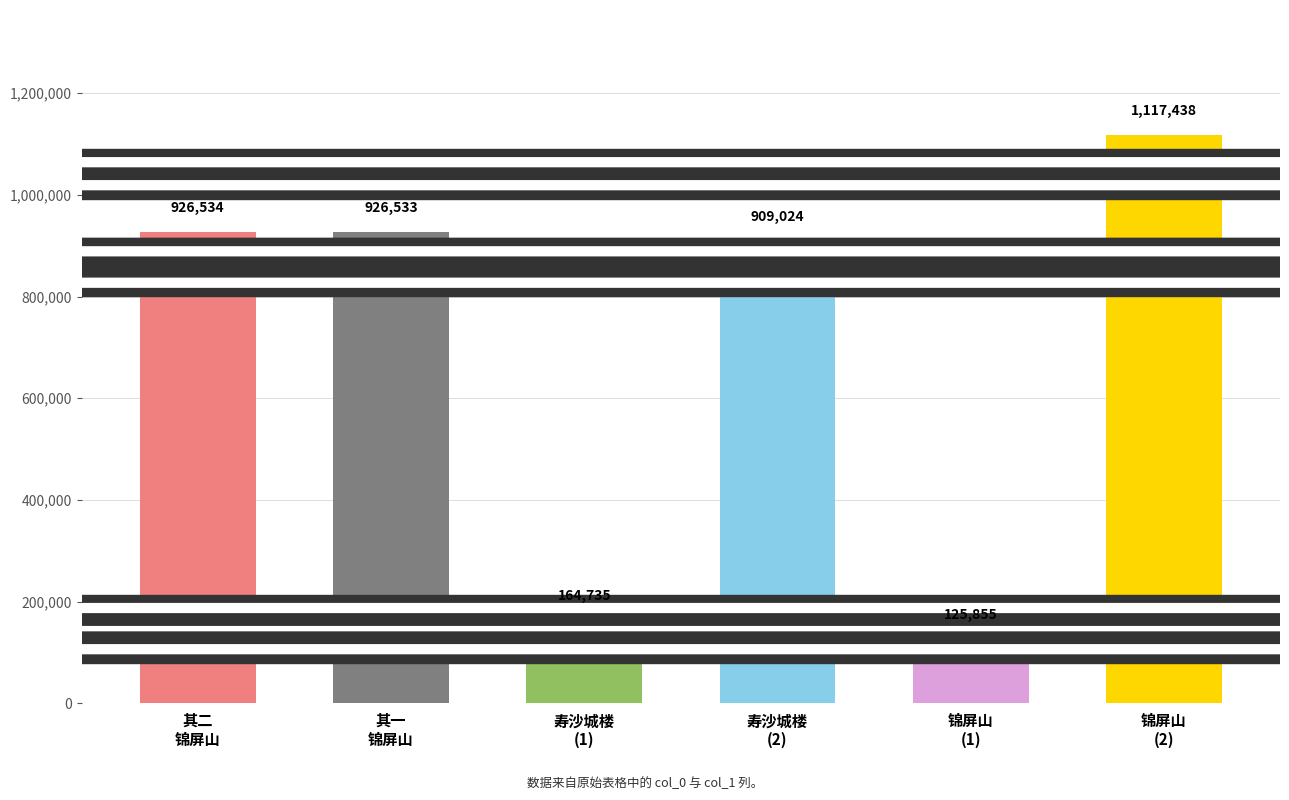

Does the chart contain any negative values?

No